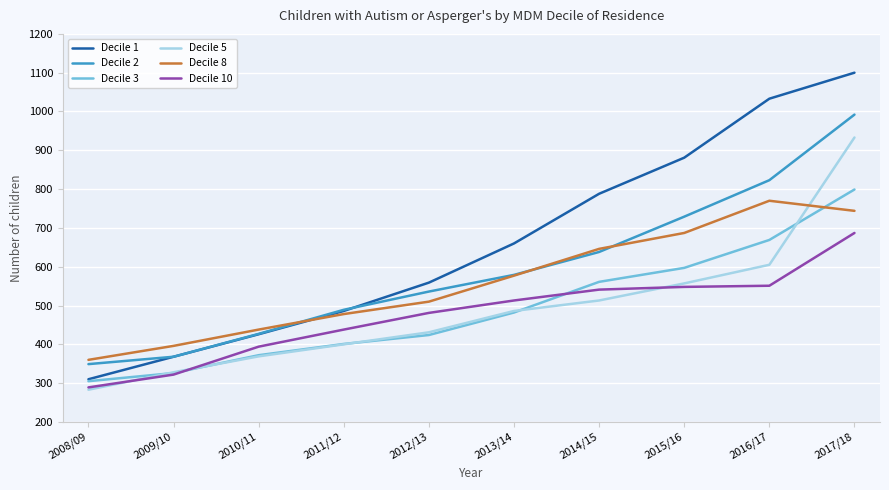

How many values in the Decile 3 series are below 482?

5